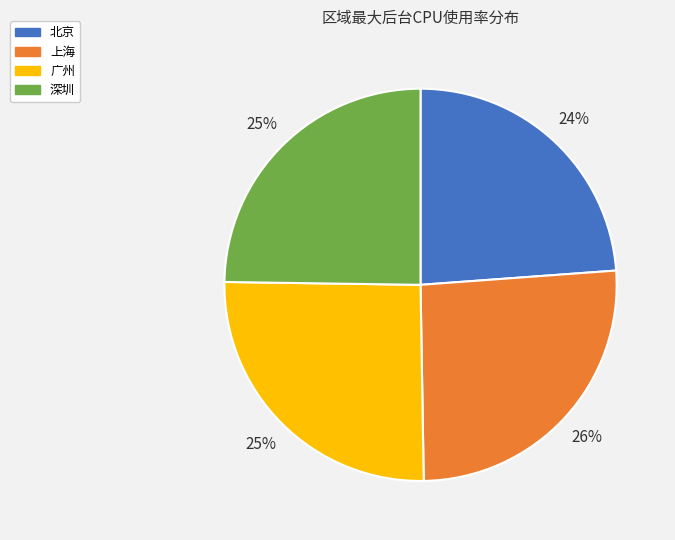

To the nearest percent, what portion does 广州 represent?

25%